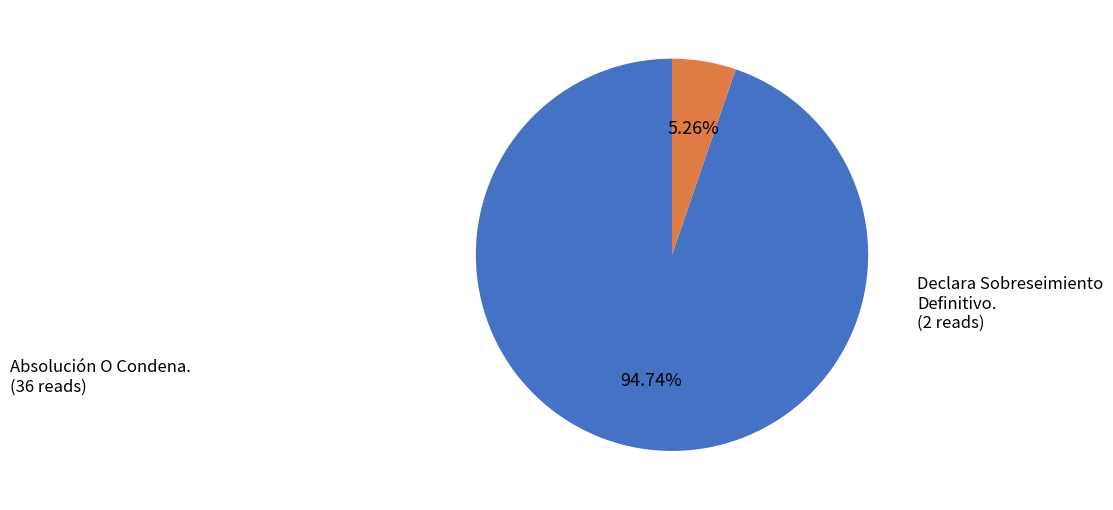

Is there any slice that represents more than half of the pie?

Yes